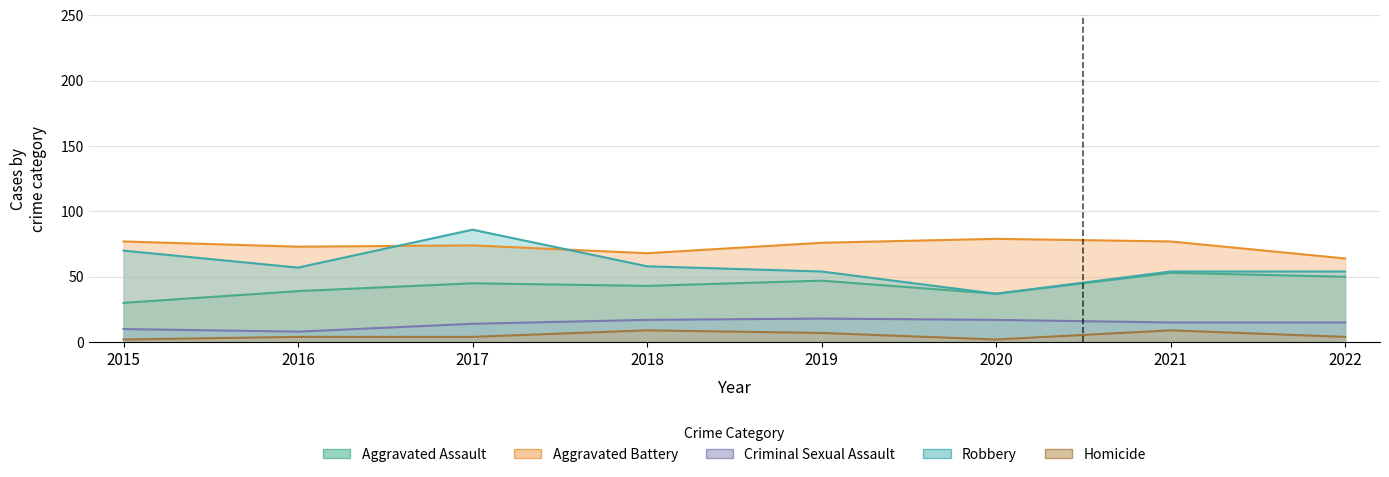

Rank the series at 2021 from highest to lowest value.

Aggravated Battery, Robbery, Aggravated Assault, Criminal Sexual Assault, Homicide